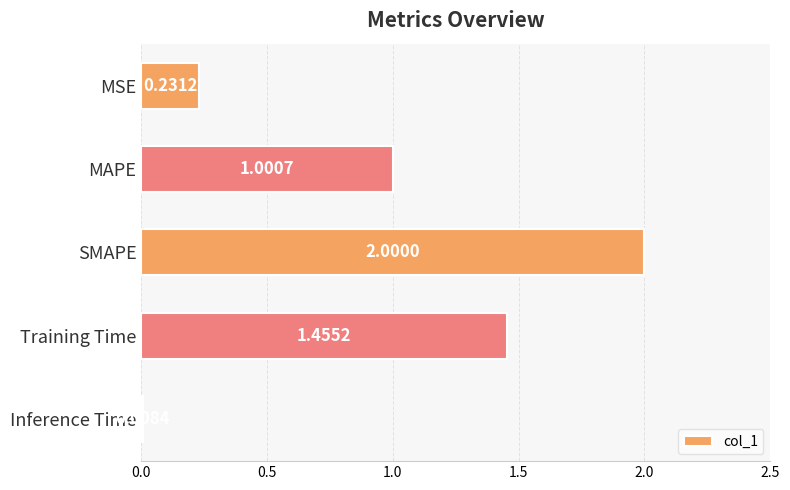

Where is the data nearest to the value 1?

MAPE